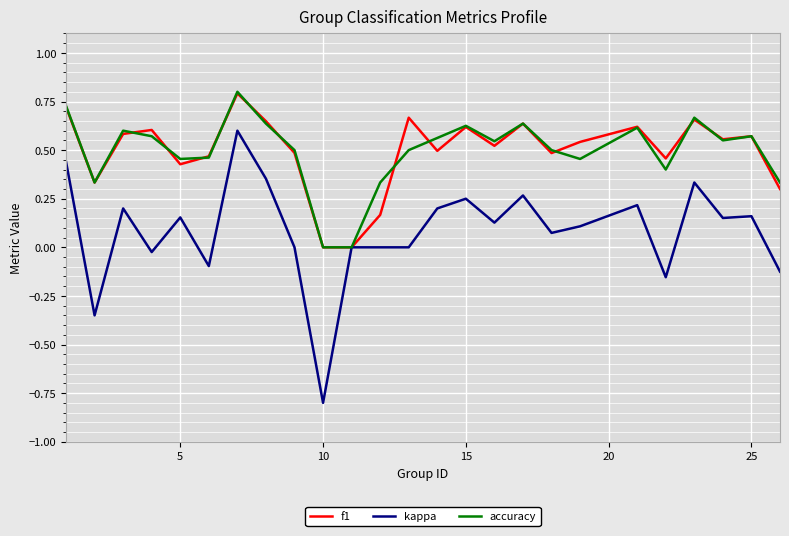

Which series has the widest spread of values?

kappa